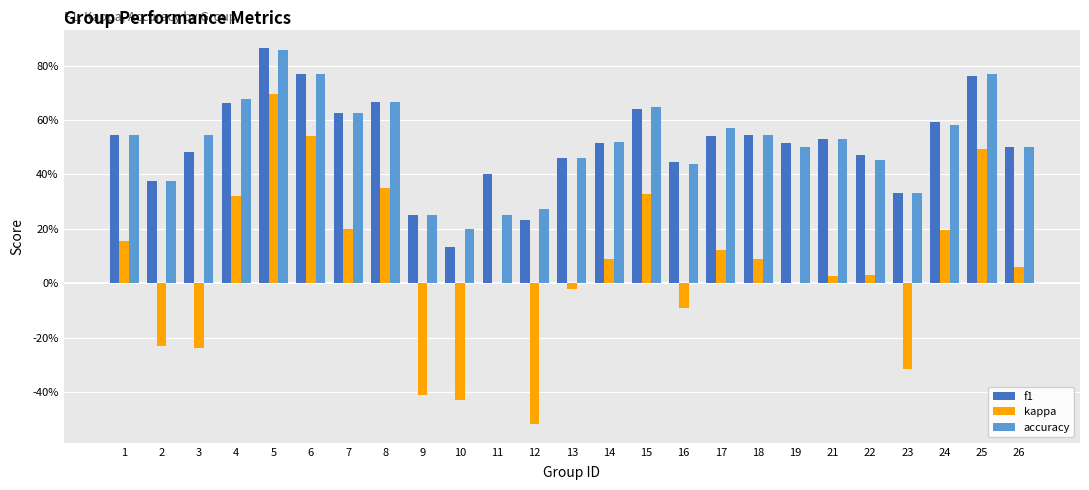

Rank the categories by kappa value from lowest to highest.

12, 10, 9, 23, 3, 2, 16, 13, 11, 19, 21, 22, 26, 14, 18, 17, 1, 24, 7, 4, 15, 8, 25, 6, 5